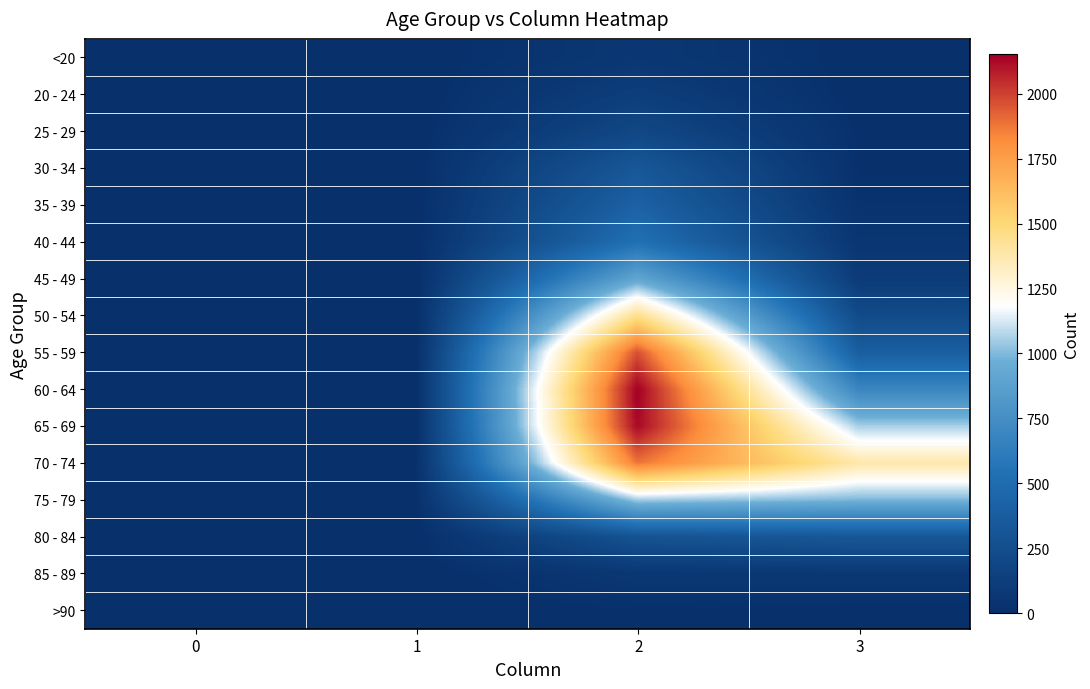

Rank the series at 0 from highest to lowest value.

70 - 74, 60 - 64, 75 - 79, 50 - 54, 55 - 59, 80 - 84, 65 - 69, 85 - 89, 35 - 39, 45 - 49, 20 - 24, <20, 25 - 29, 30 - 34, 40 - 44, >90